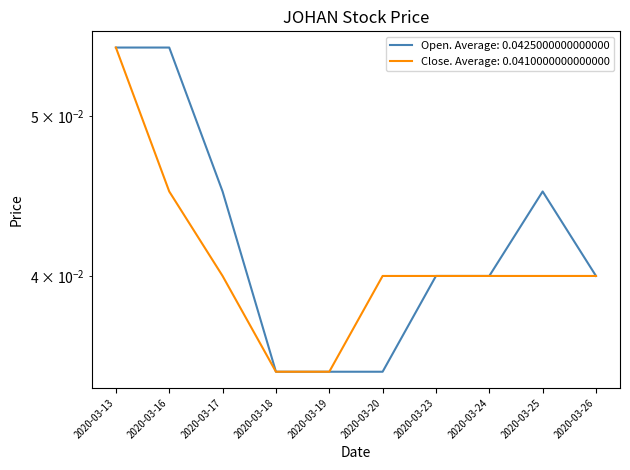

What is the total value across all series at 2020-03-23?

0.1